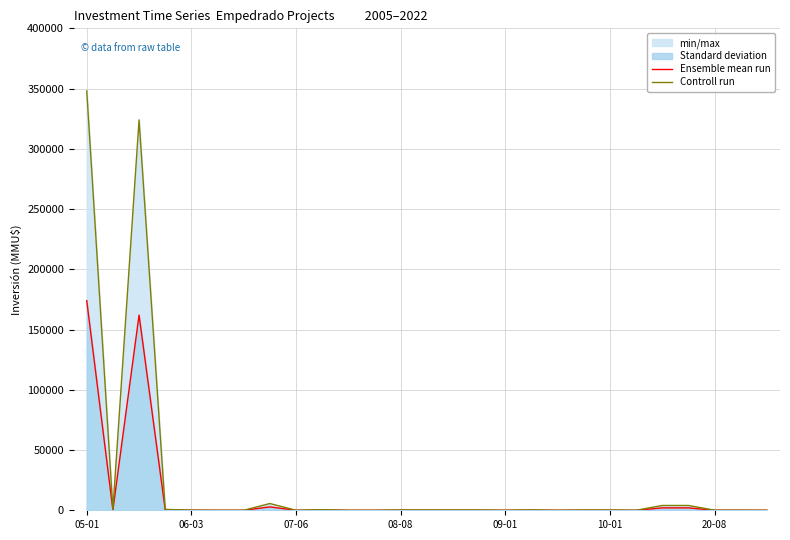

Rank the series by their maximum value, from highest to lowest.

Controll run, Ensemble mean run